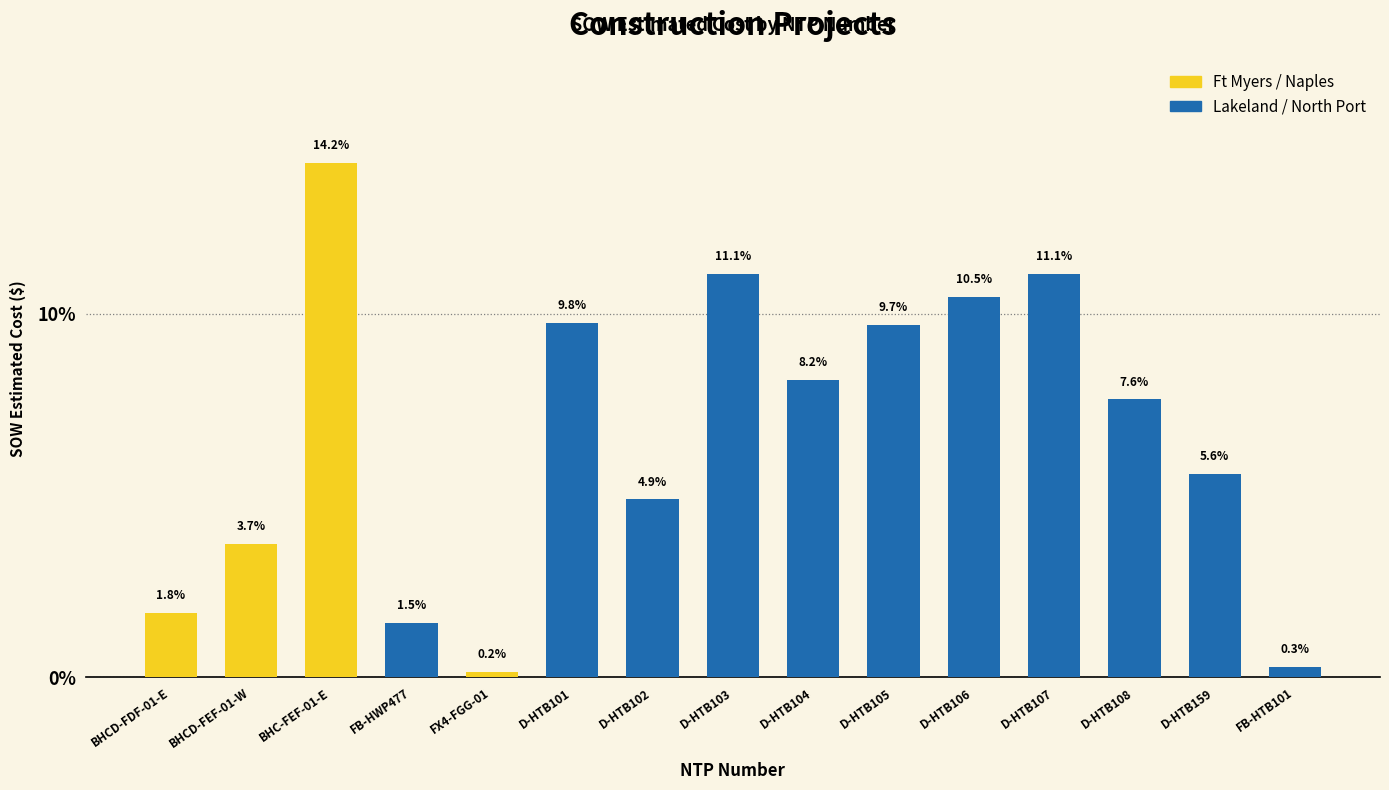

Which label corresponds to the smallest value in the chart?

FX4-FGG-01